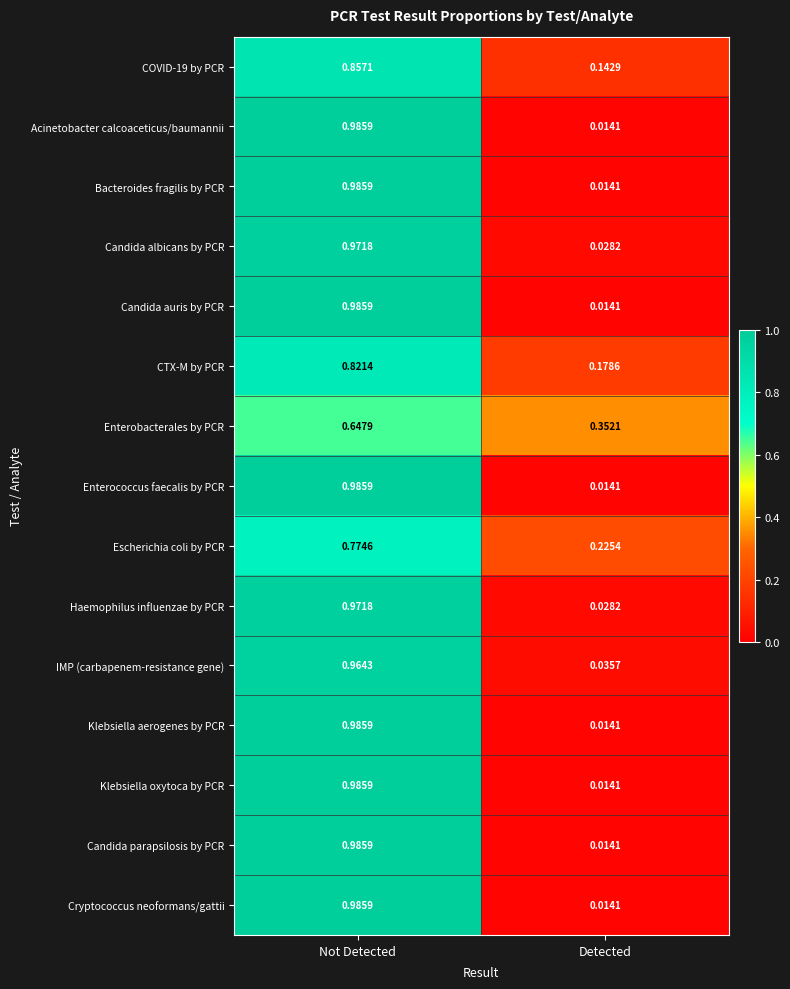

Which category has the lowest value in the Cryptococcus neoformans/gattii series?

Detected